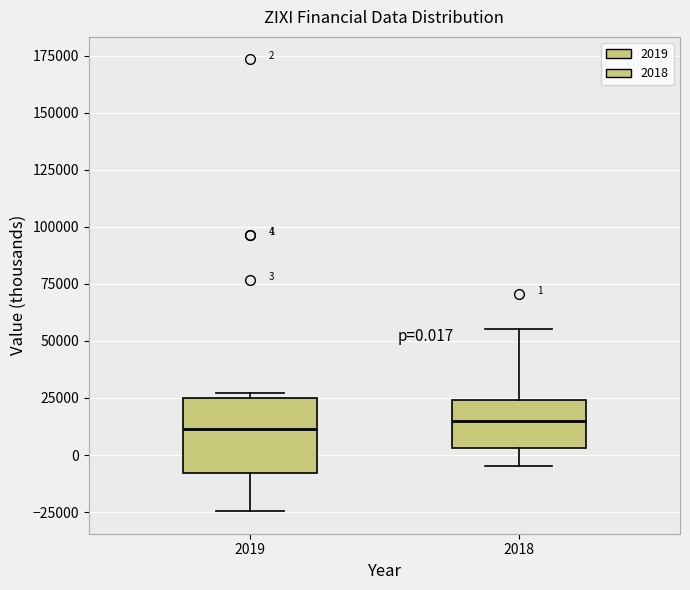

Comparing the boxes themselves (not the whiskers), which one is the tallest?

2019